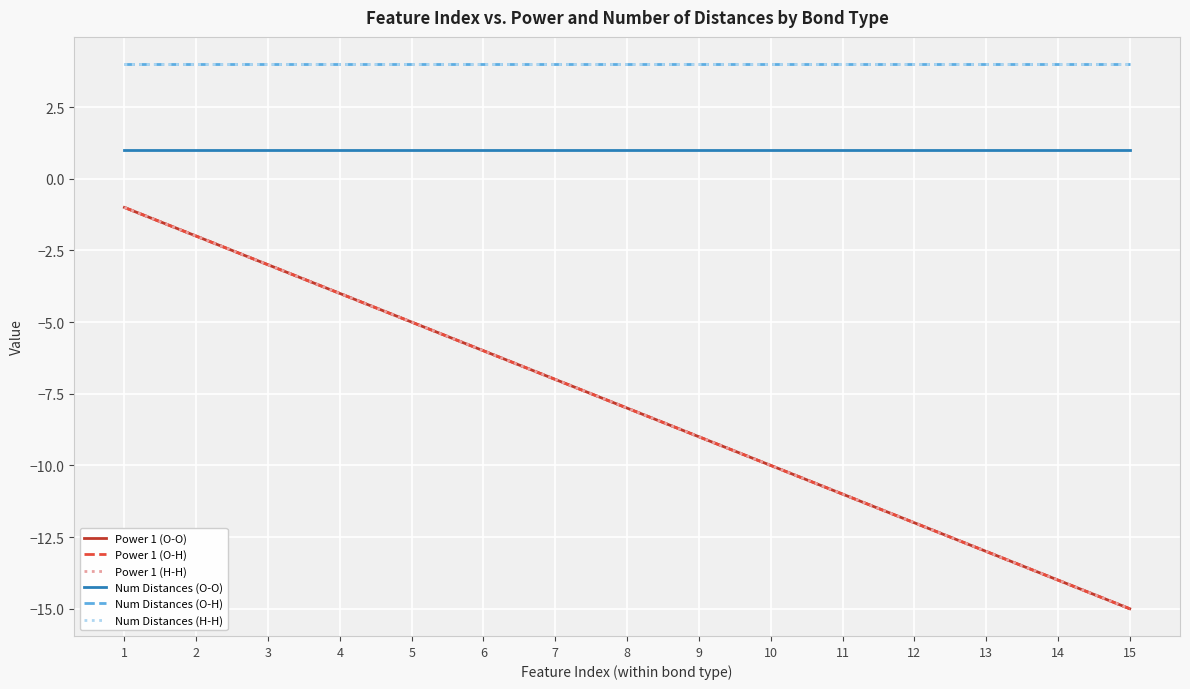

Does the chart display data point markers on the line(s)?

No